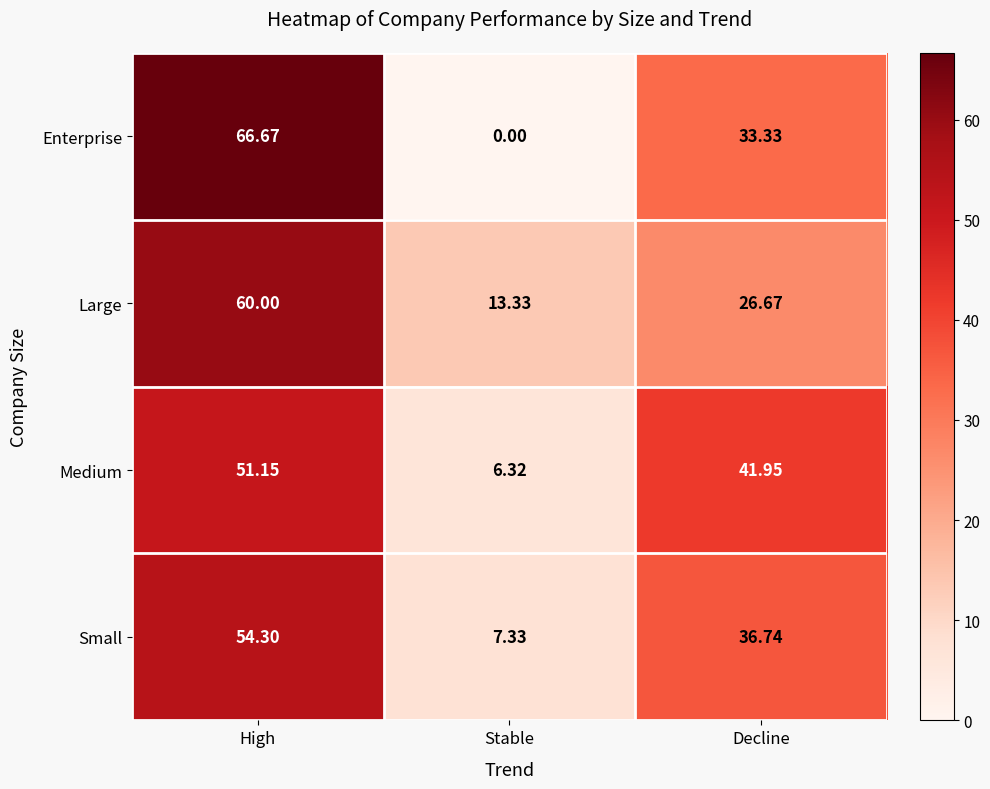

How many categories are shown in the chart?

3